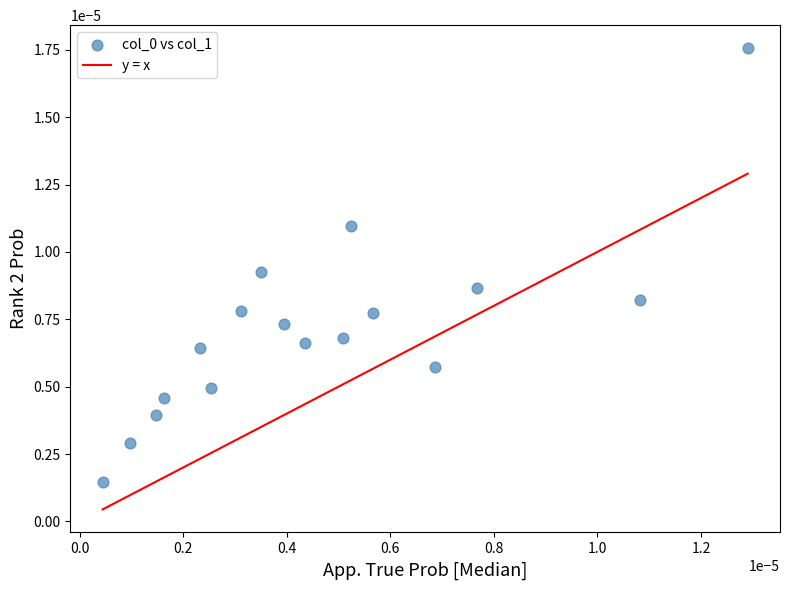

How many points are shown in the scatter plot?

17